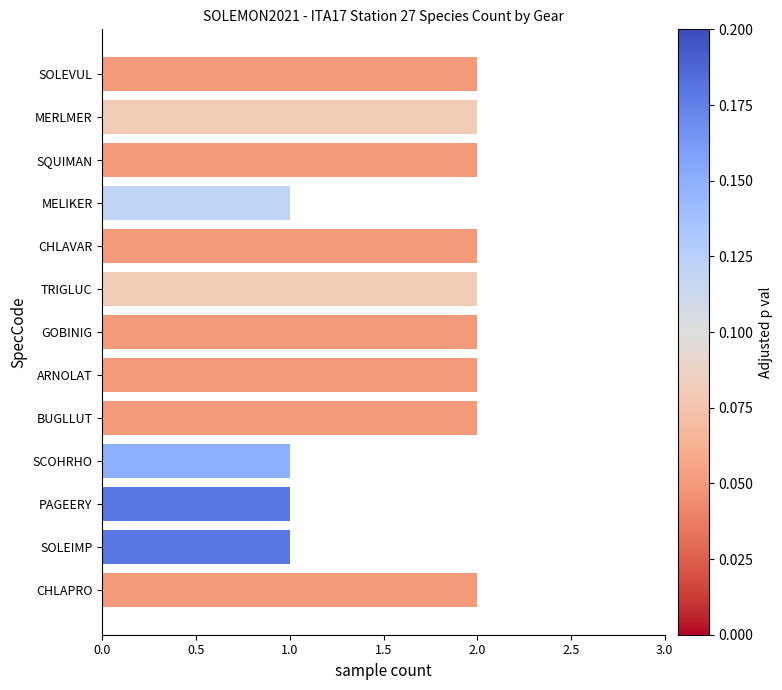

The chart shows a value of 0 at PAGEERY. True or false?

False